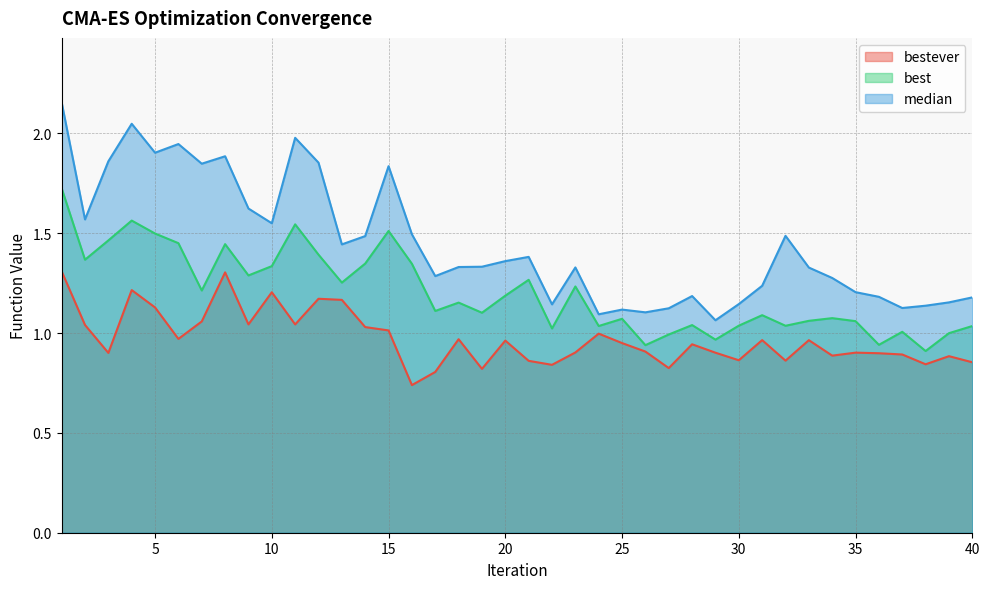

In bestever, how many points are higher than both neighbors (excluding endpoints)?

12